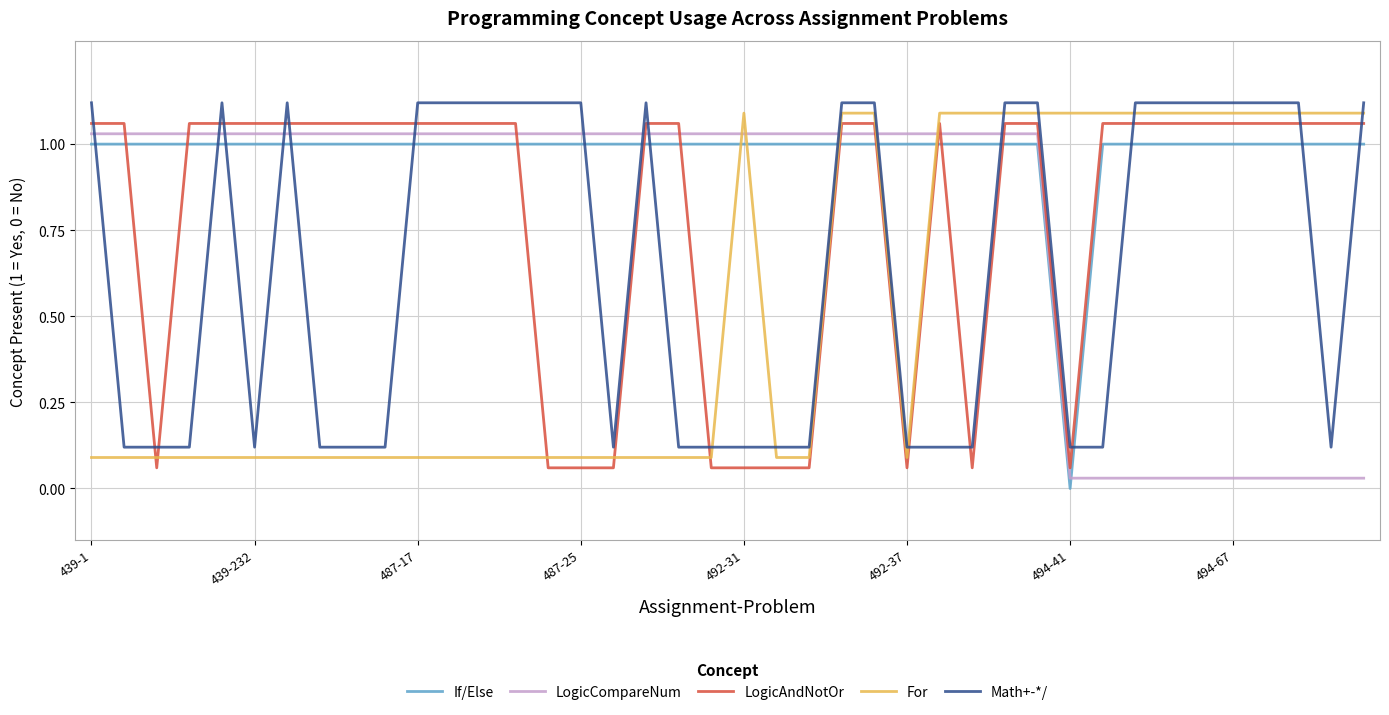

Which series ends up on top after the final intersection of LogicAndNotOr and For?

For